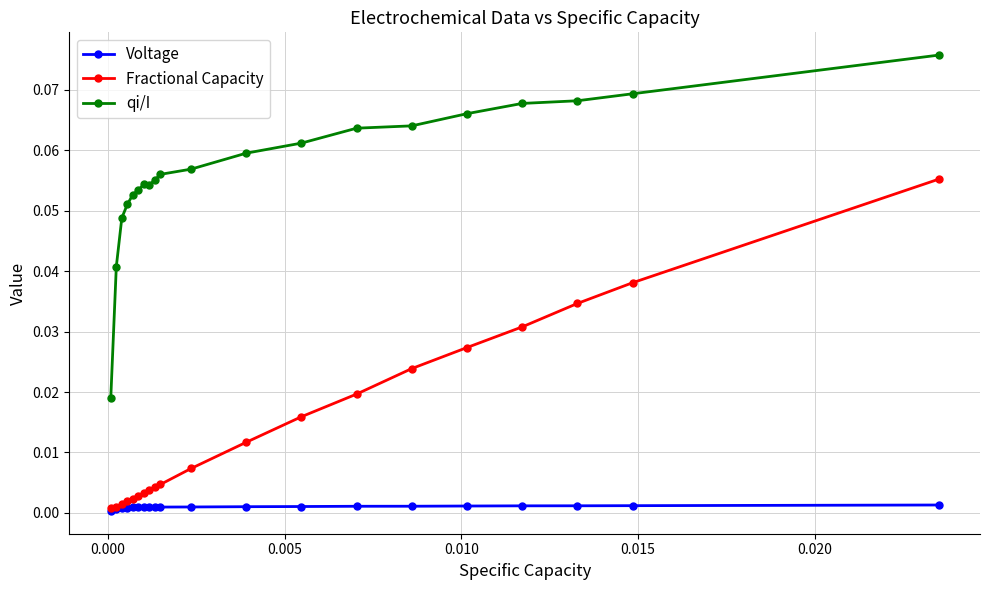

Rank the series by their average value, from lowest to highest.

Voltage, Fractional Capacity, qi/I